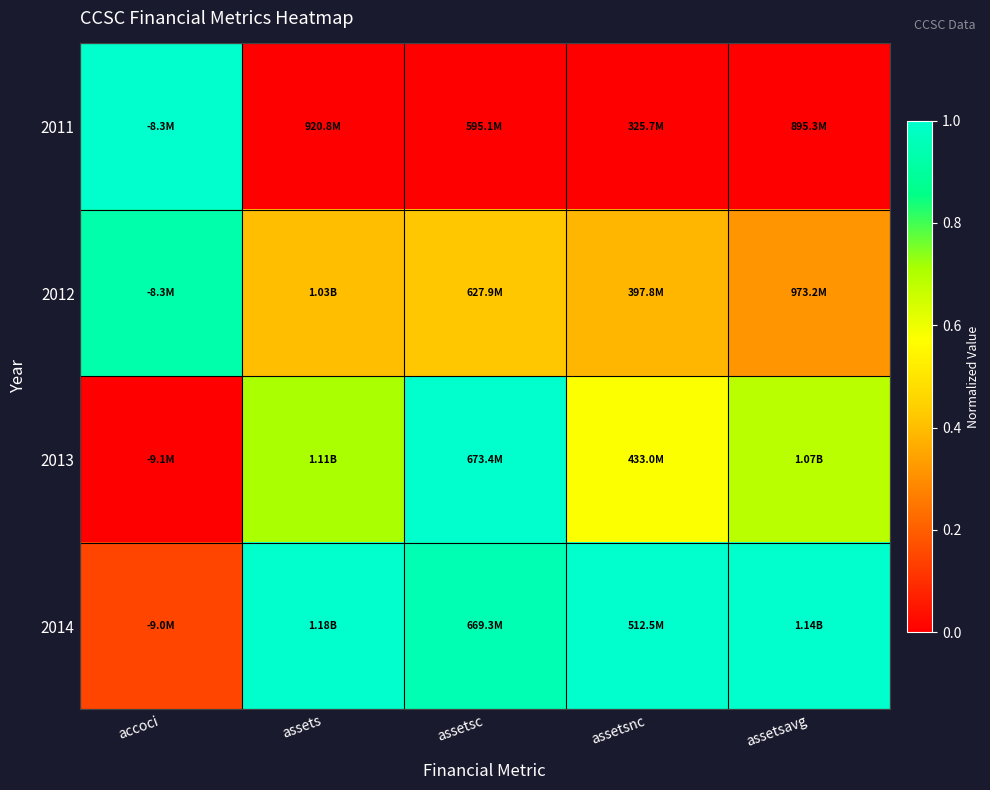

Reading left to right, what are all the values shown in this chart?

2011: accoci=1.0	assets=0.0	assetsc=0.0	assetsnc=0.0	assetsavg=0.0
2012: accoci=0.9	assets=0.4	assetsc=0.4	assetsnc=0.4	assetsavg=0.3
2013: accoci=0.0	assets=0.7	assetsc=1.0	assetsnc=0.6	assetsavg=0.7
2014: accoci=0.1	assets=1.0	assetsc=0.9	assetsnc=1.0	assetsavg=1.0